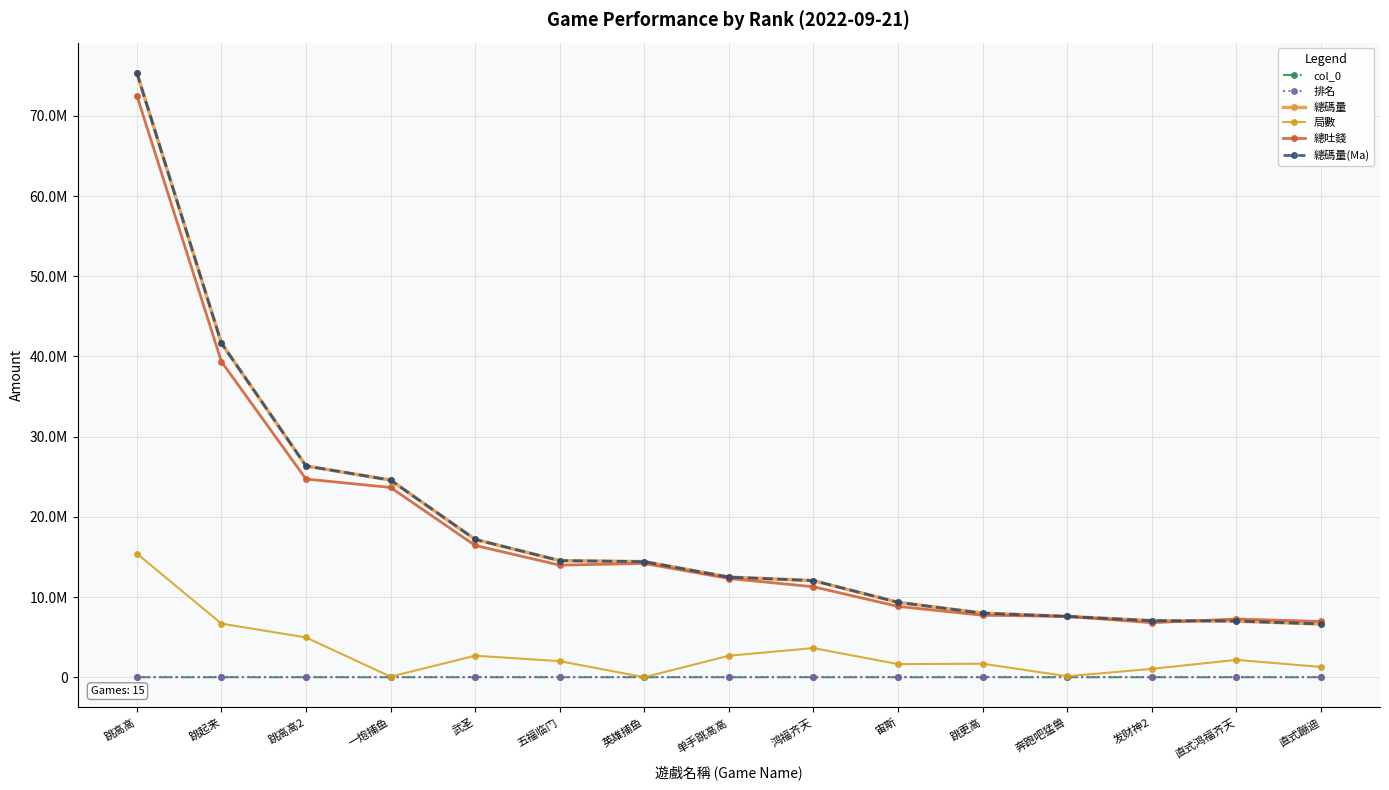

Does the chart have visible grid lines?

Yes